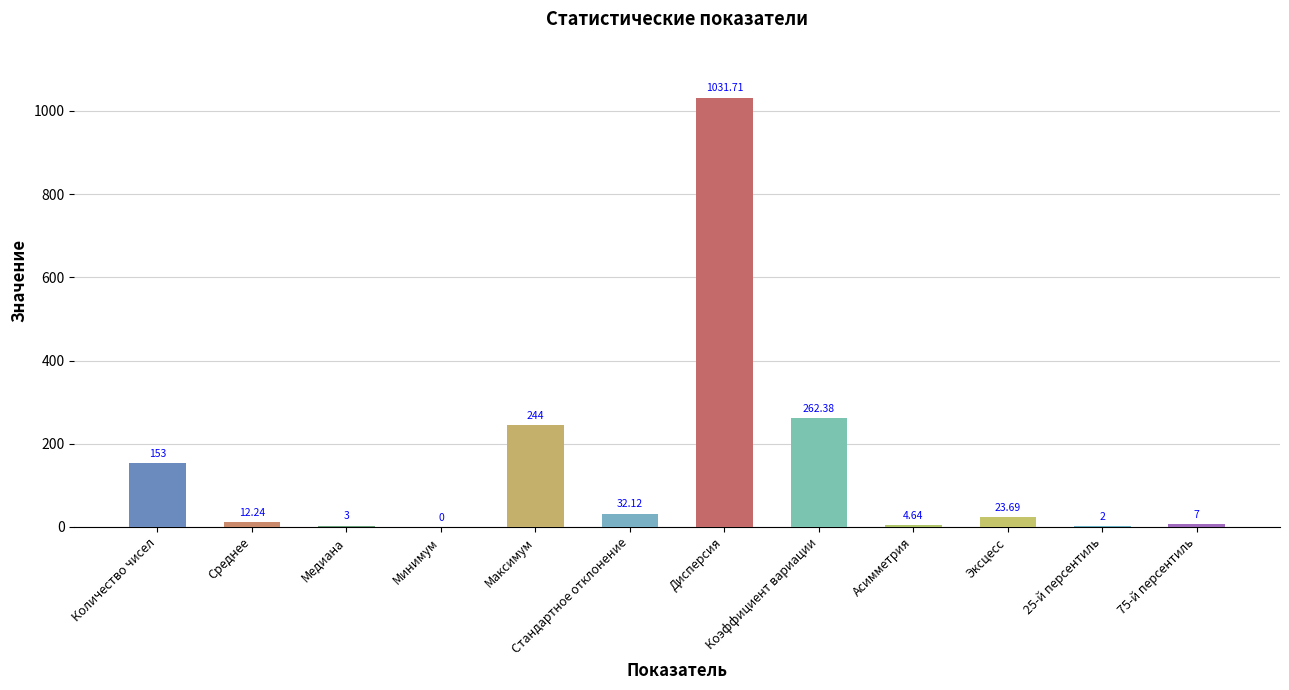

What is the greatest value displayed?

1031.7